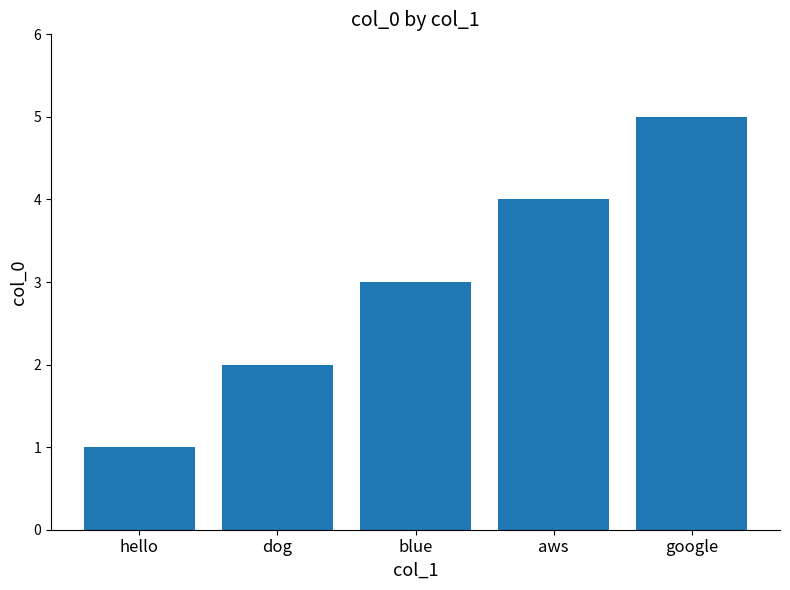

Reading right to left, extract all data points from this chart.

5	4	3	2	1